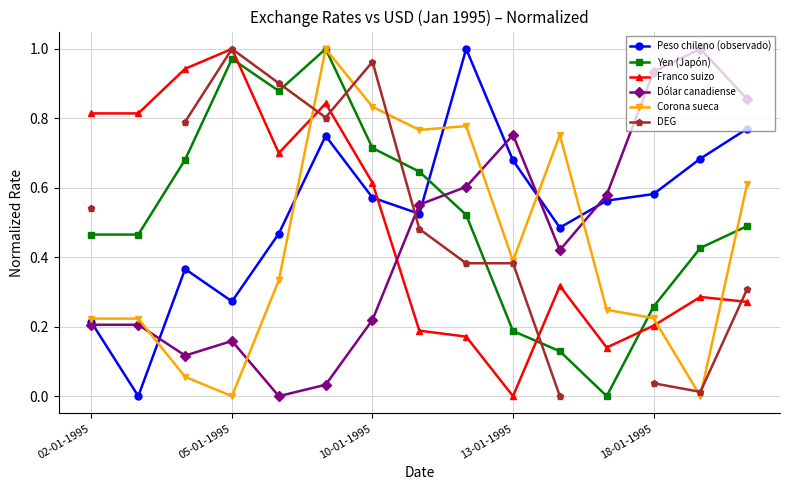

How many interior local peaks does the Dólar canadiense series have?

3